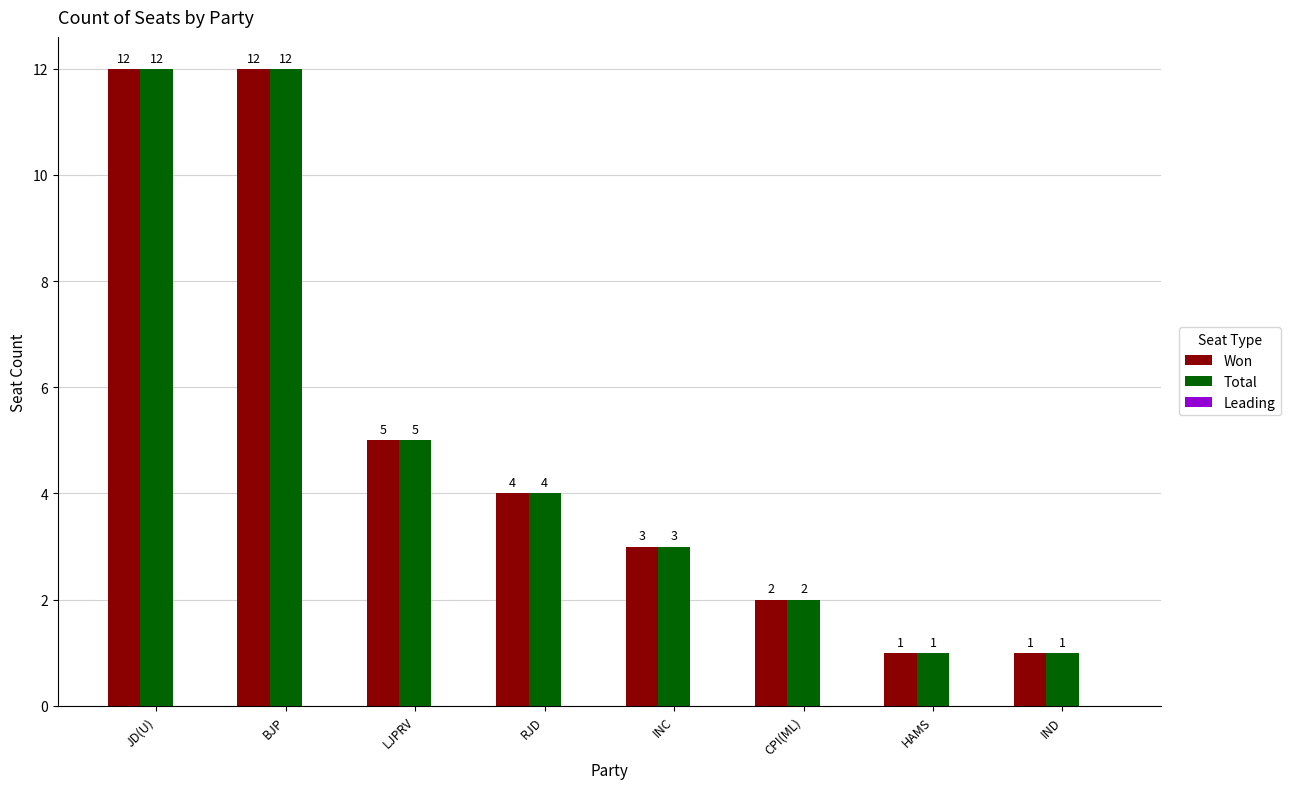

How many groups of bars are there?

8